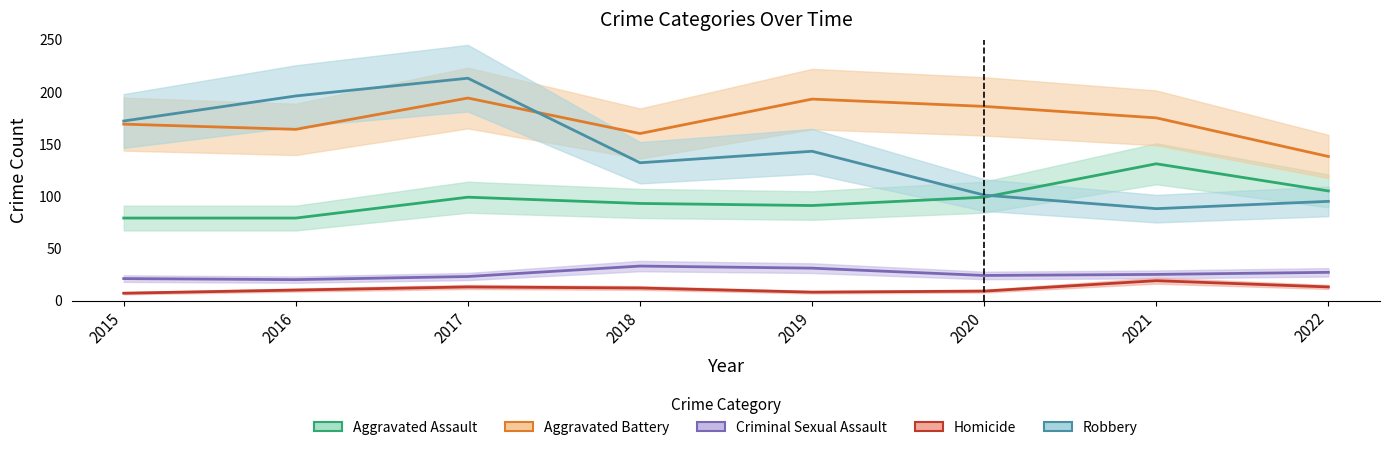

What is the smallest value displayed?

7